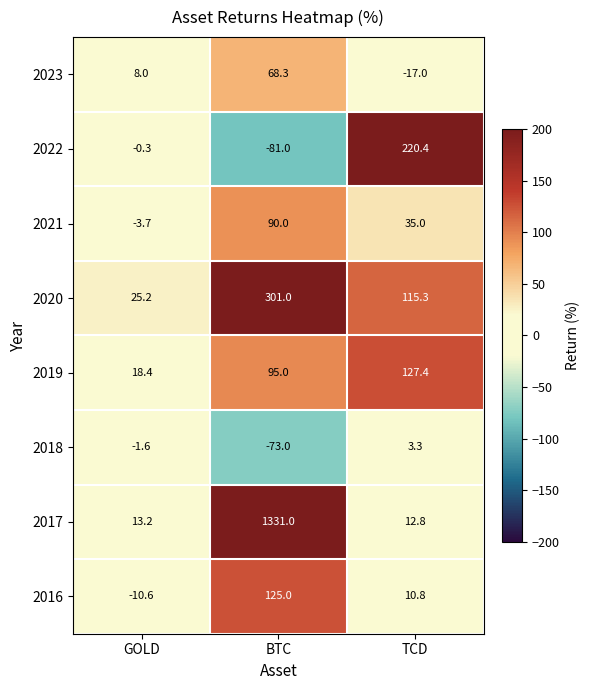

At TCD, list the series in order from smallest to largest.

2023, 2018, 2016, 2017, 2021, 2020, 2019, 2022